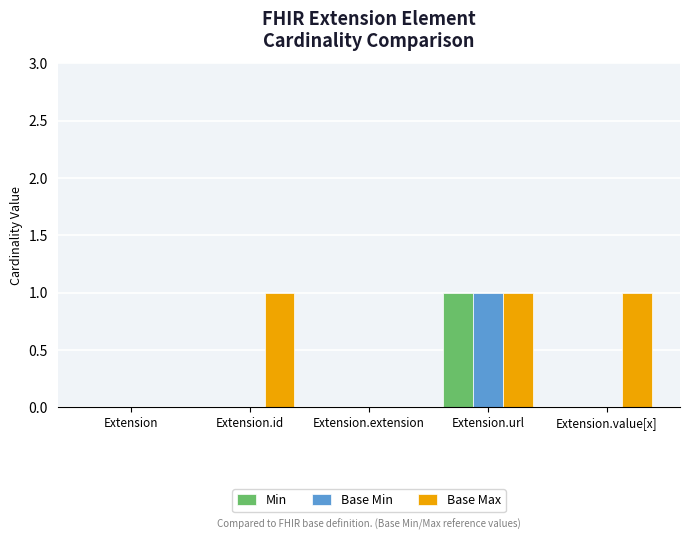

The value of Base Min at Extension.url is 1. True or false?

True